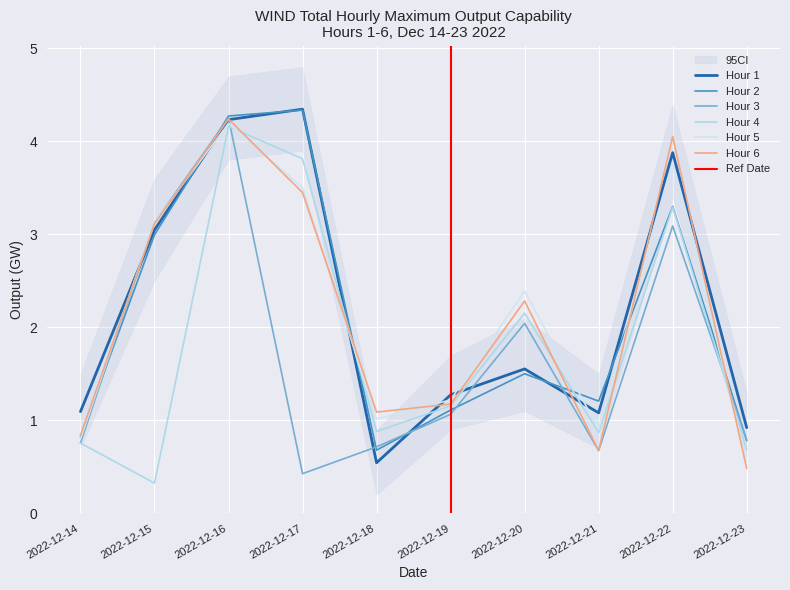

How many intersections are there between Hour 5 and Hour 1?

6